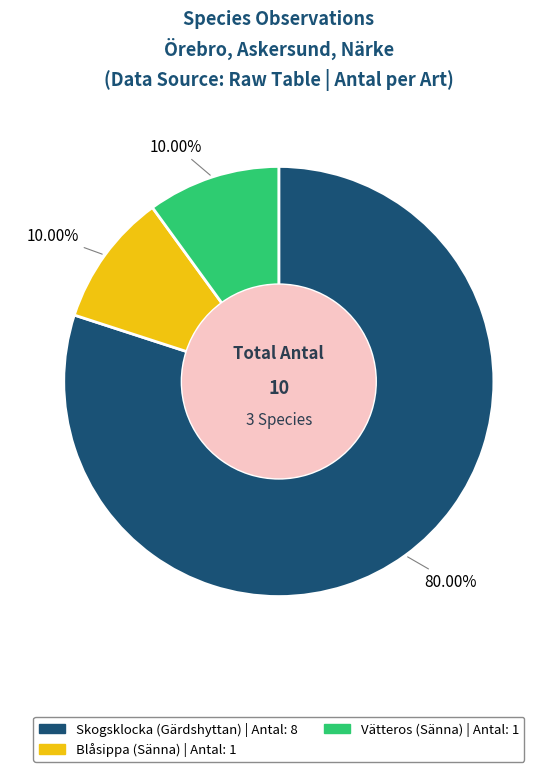

Approximately how many times larger is the value at Vätteros (Sänna) compared to Skogsklocka (Gärdshyttan)?

0.1